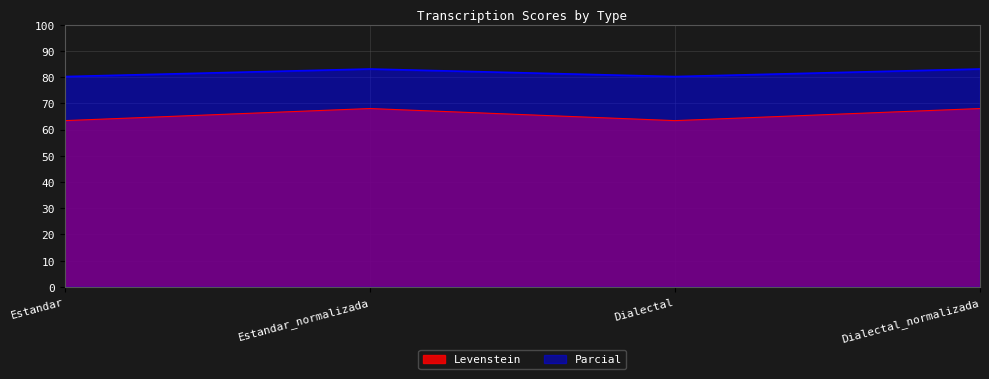

At which category does Levenstein reach its first local peak?

Estandar_normalizada